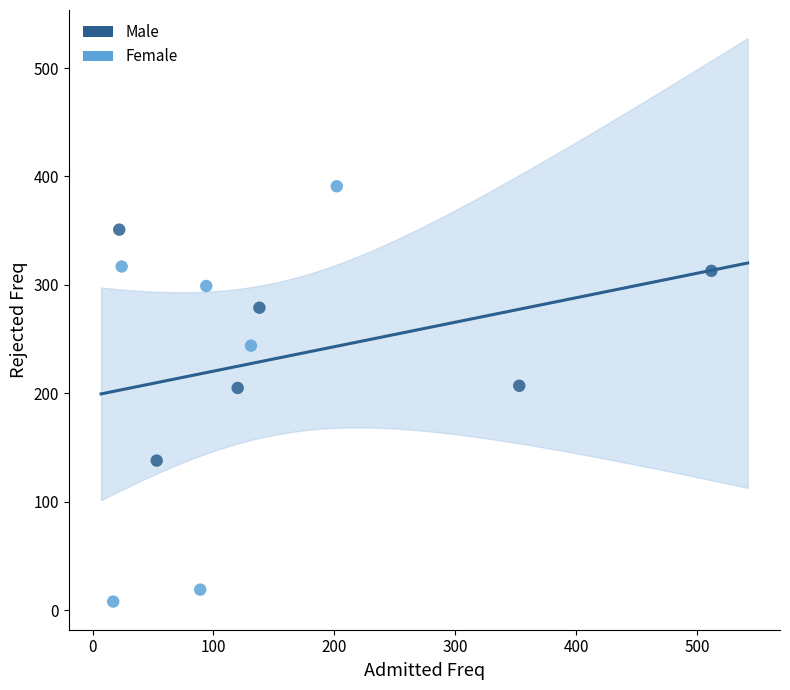

Which series has the largest Y range (max minus min)?

Female